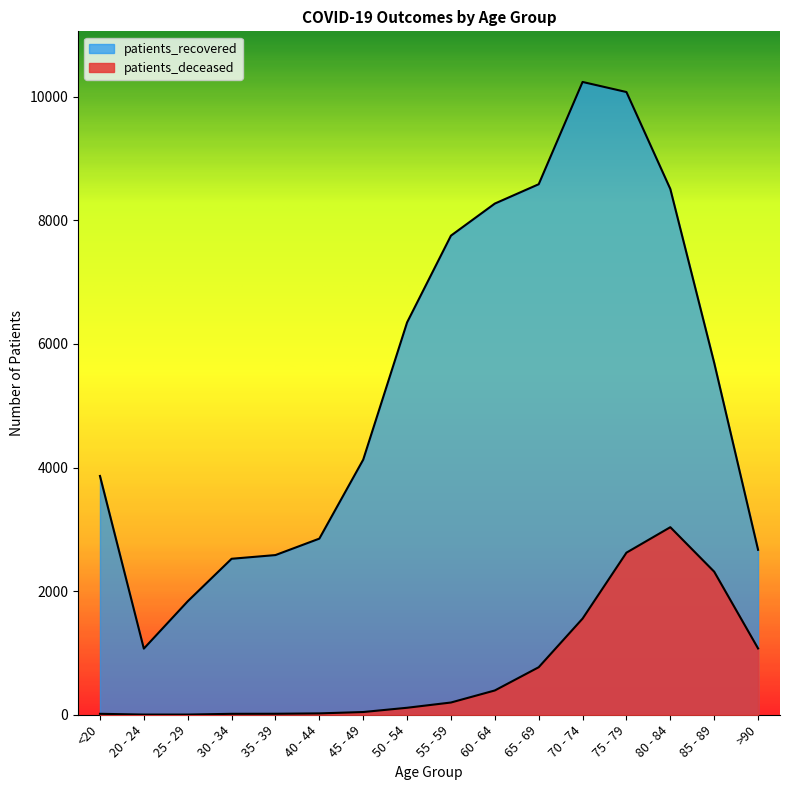

Rank the categories by patients_deceased value from highest to lowest.

80 - 84, 75 - 79, 85 - 89, 70 - 74, >90, 65 - 69, 60 - 64, 55 - 59, 50 - 54, 45 - 49, 40 - 44, 35 - 39, <20, 30 - 34, 20 - 24, 25 - 29